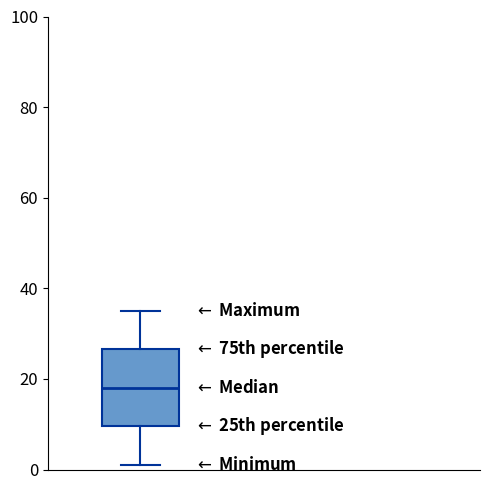

Where does the lower whisker of the box end on the y-axis? The values are not printed on the chart, so give them approximately, as read against the axis.

2